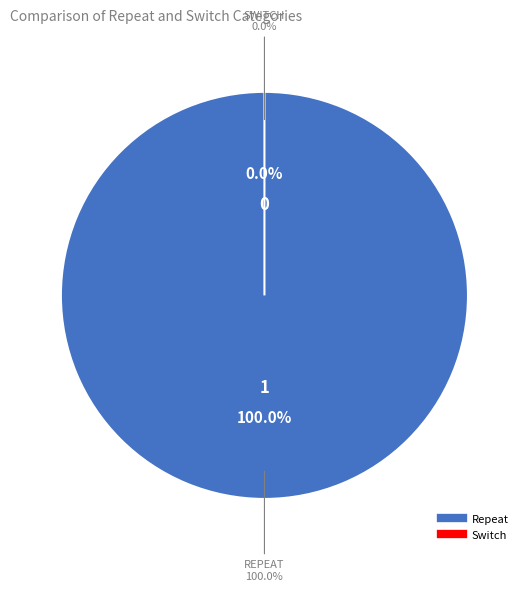

Do Repeat and Switch together represent more than half of the pie?

Yes